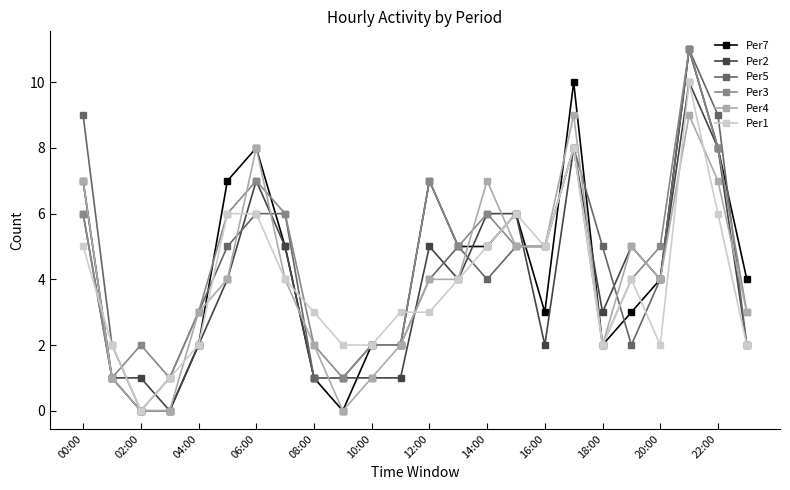

True or false: Per1 has more than 2 interior local peaks.

True